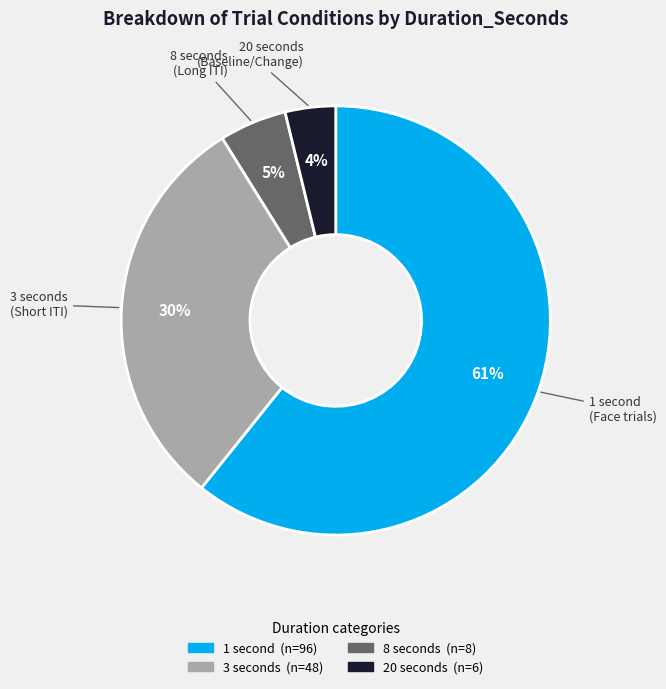

To the nearest percent, what is the average slice percentage?

25%